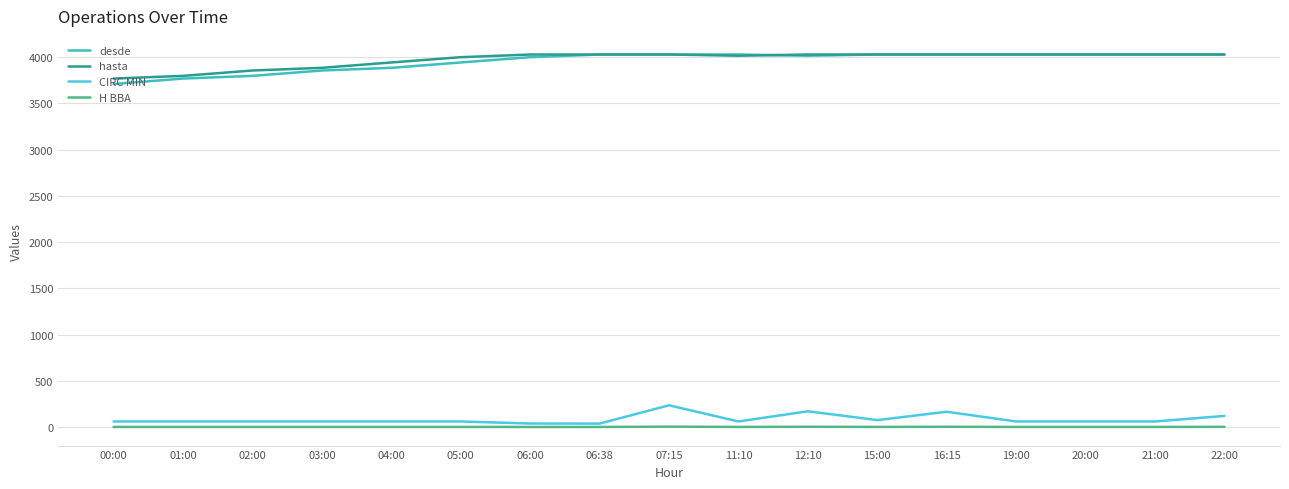

Which series changed the most between 00:00 and 04:00?

desde